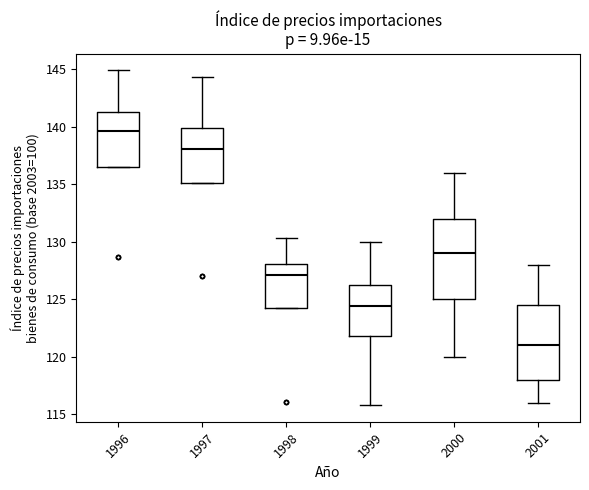

Which box has the highest median line?

1996